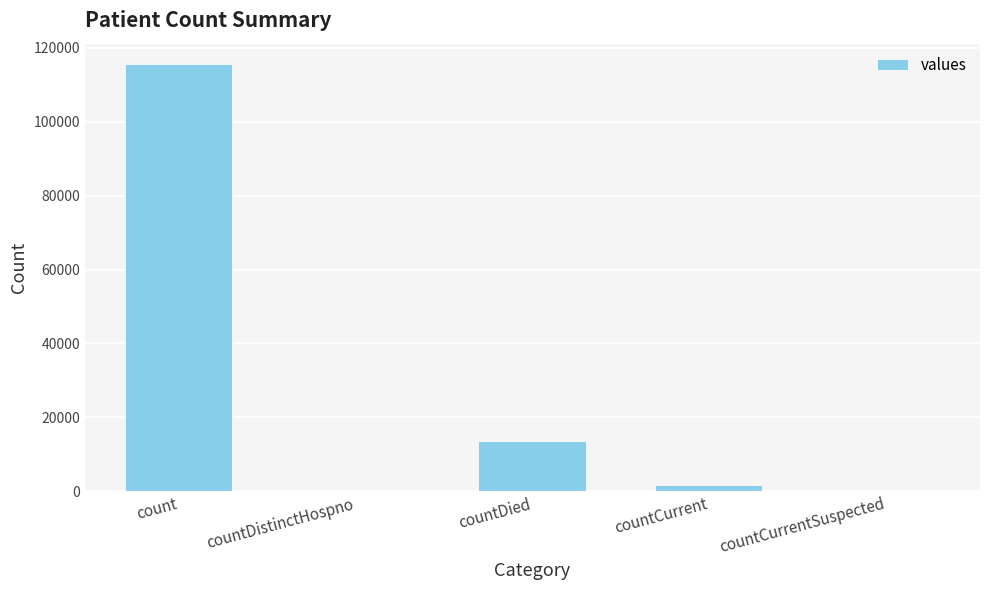

What is the sum of the values at countCurrent and countDistinctHospno?

1383